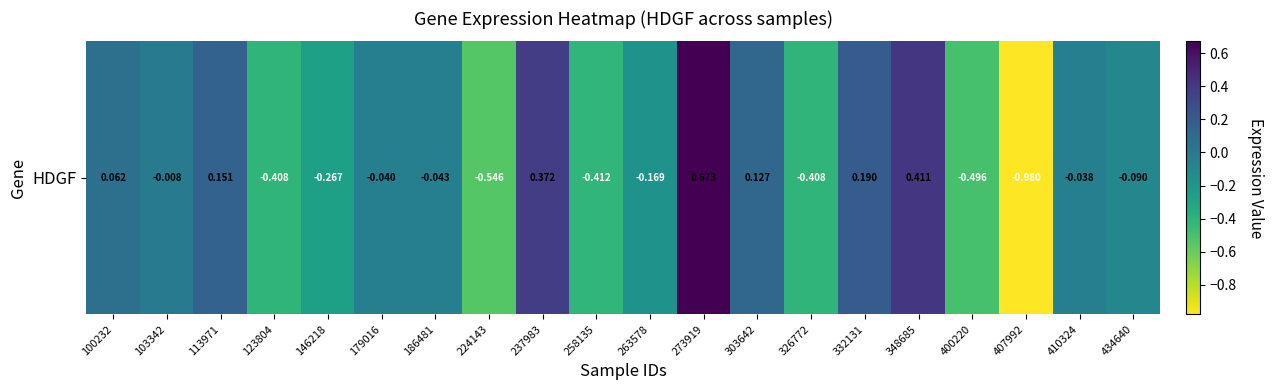

How many data points does each series have?

20